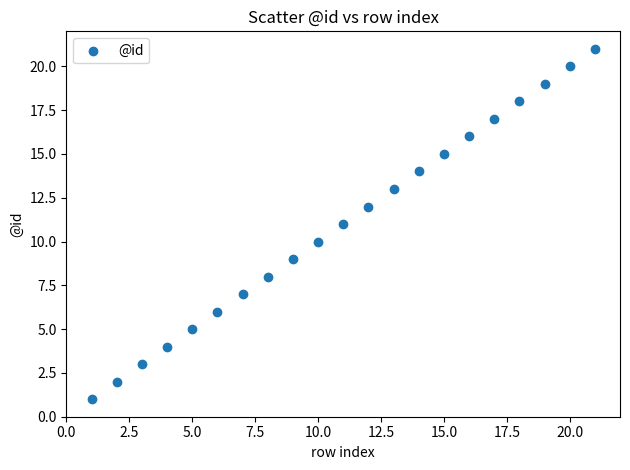

What is the range of Y values (max minus min)?

20